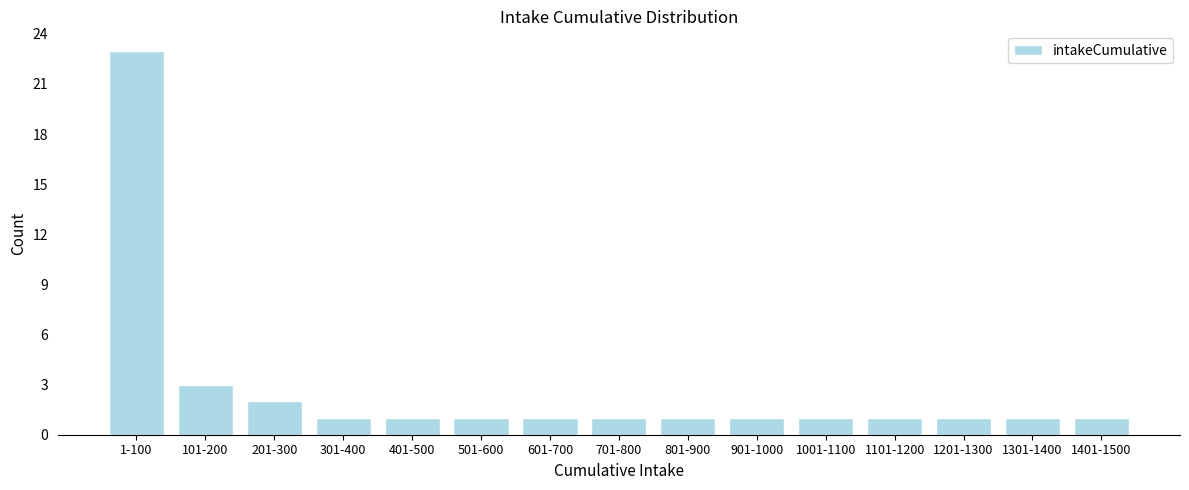

Reading left to right, list all the values displayed in this chart.

23	3	2	1	1	1	1	1	1	1	1	1	1	1	1